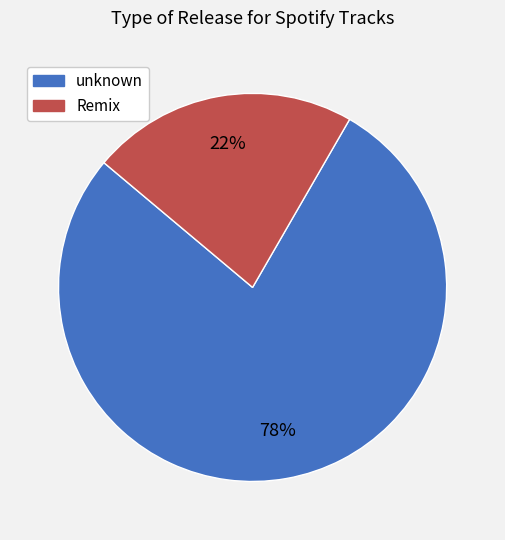

How many slices are in this pie chart?

2